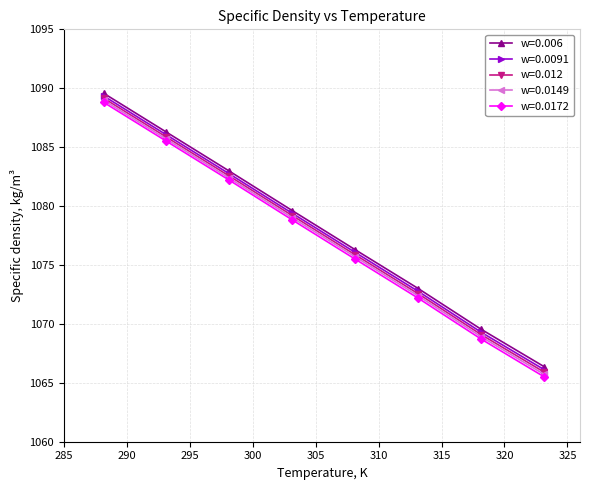

True or false: w=0.006 and w=0.0091 intersect in this chart.

False